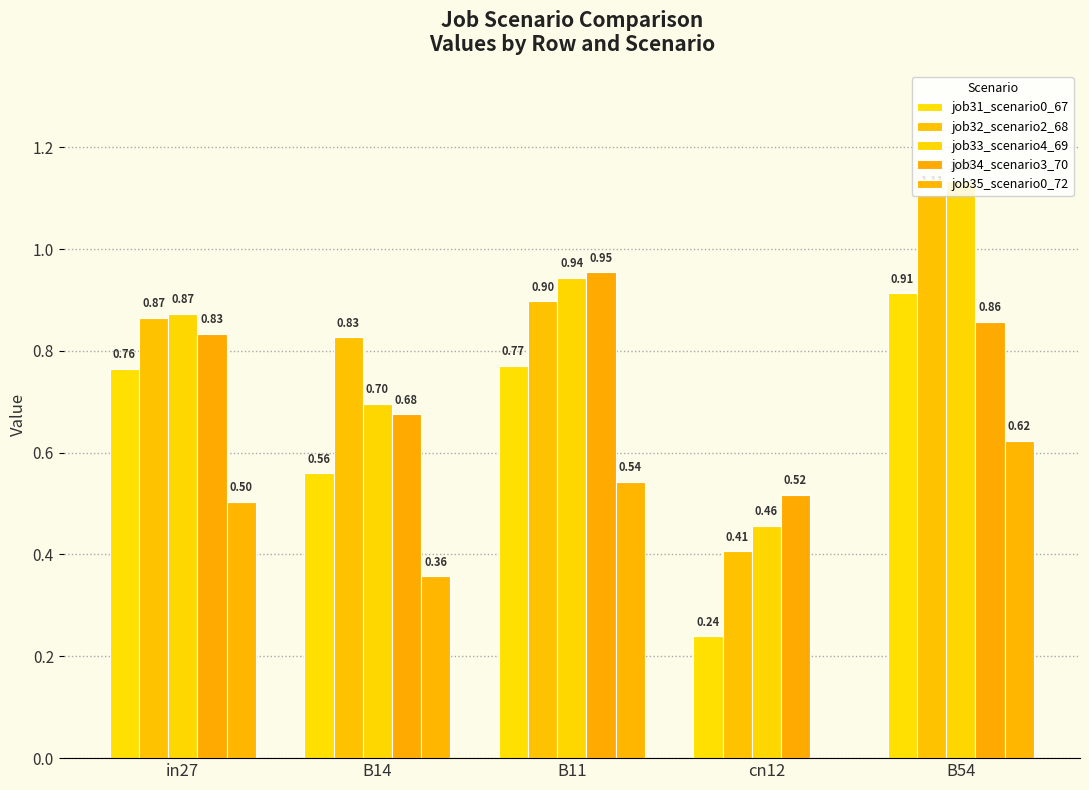

What is the approximate value of job34_scenario3_70 at B14?

0.7